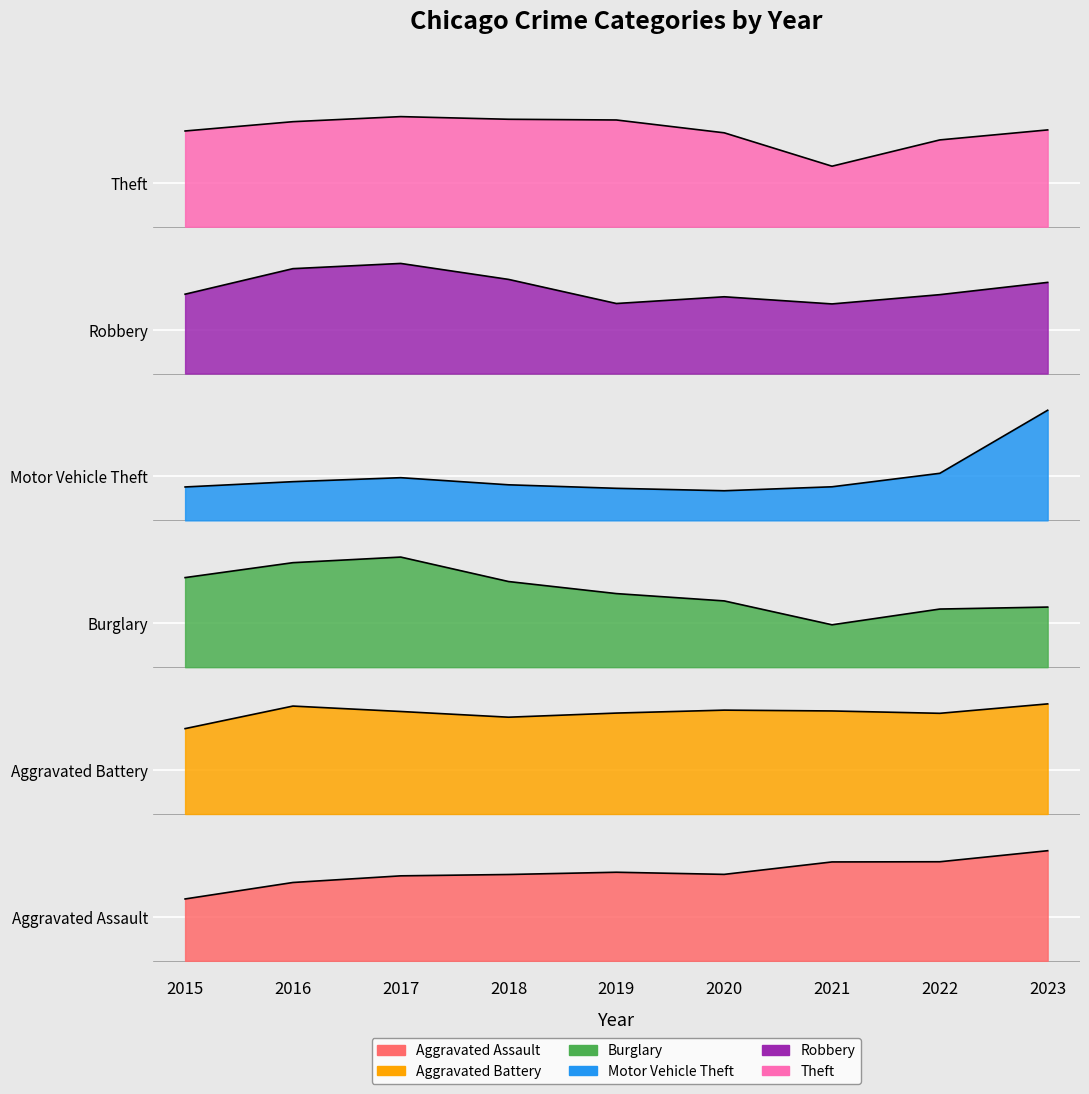

In Motor Vehicle Theft, how many points are higher than both neighbors (excluding endpoints)?

1